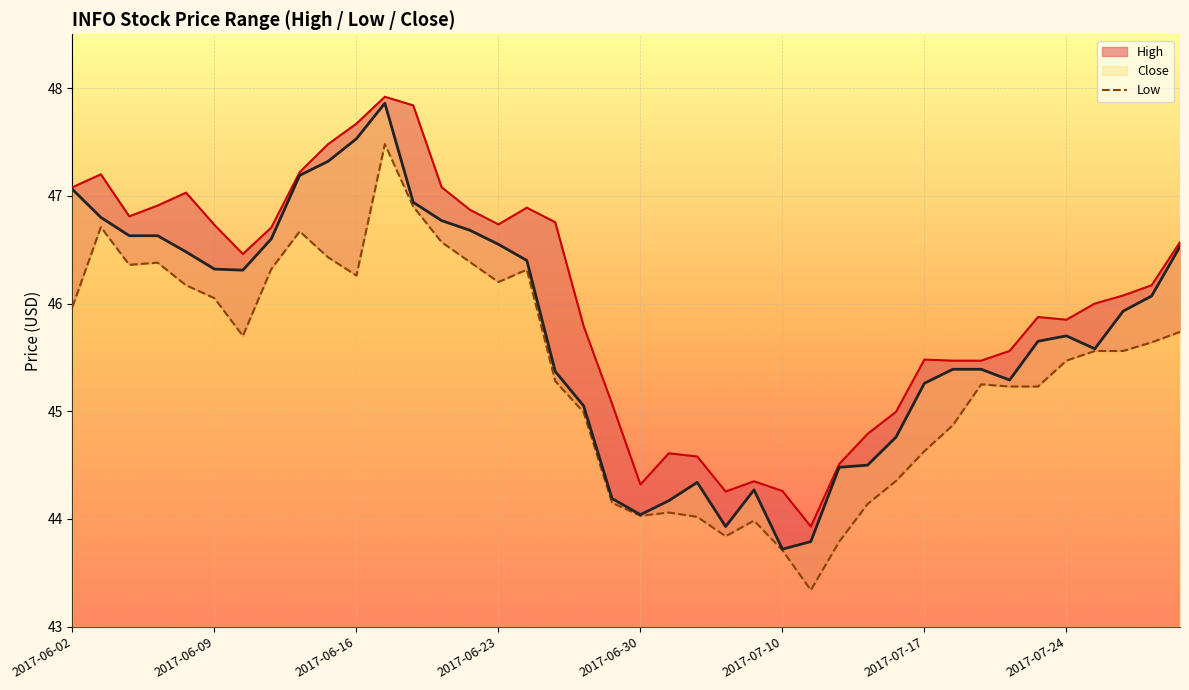

The value of Close at 2017-06-09 is 46.3. True or false?

True